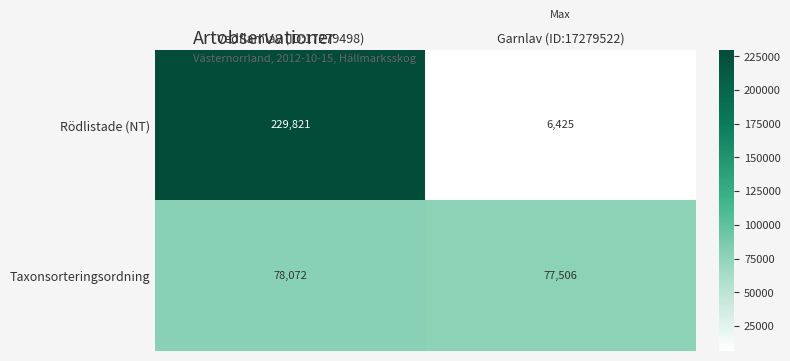

What is the sum of all Rödlistade (NT) values?

236246